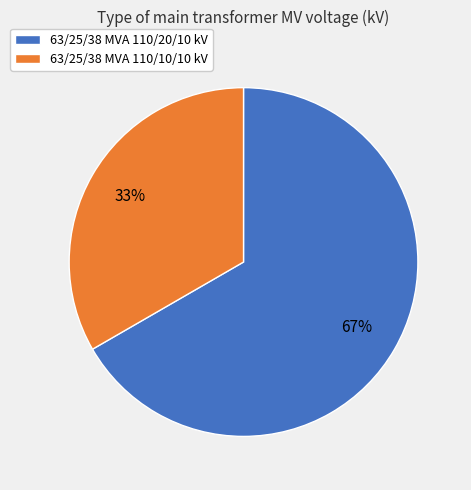

Combined, do 63/25/38 MVA 110/20/10 kV and 63/25/38 MVA 110/10/10 kV account for over 50%?

Yes